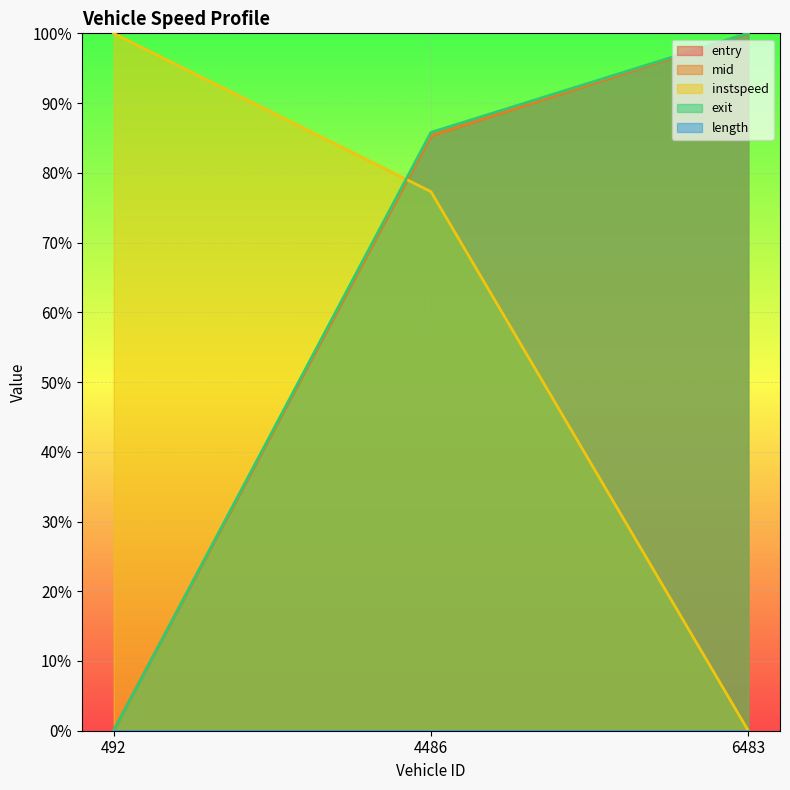

What is the greatest value displayed?

1.0